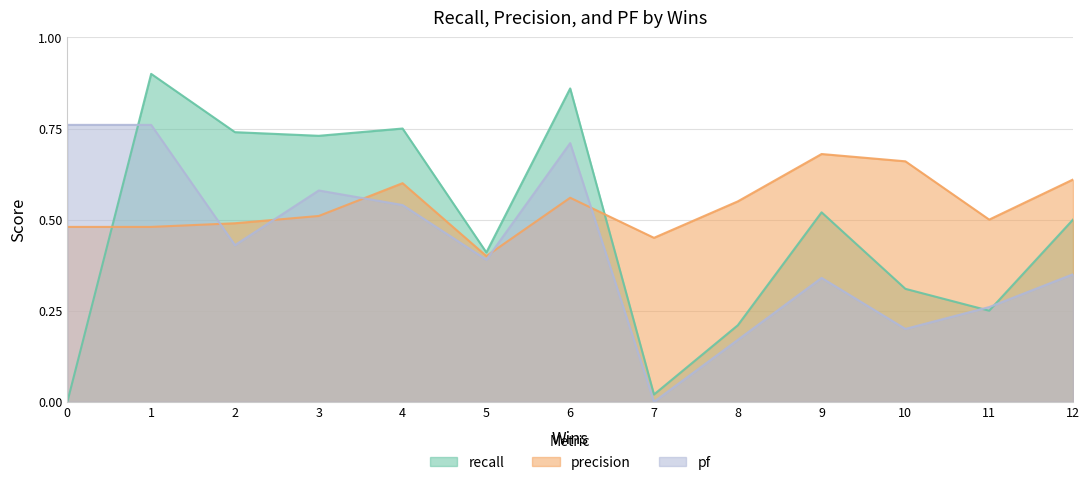

What is the value of the pf point at the 11th from the left?

0.2